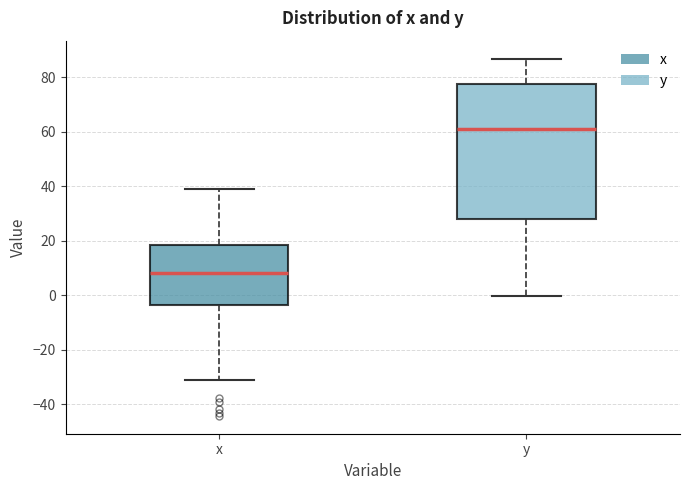

Comparing the boxes themselves (not the whiskers), which one is the tallest?

y